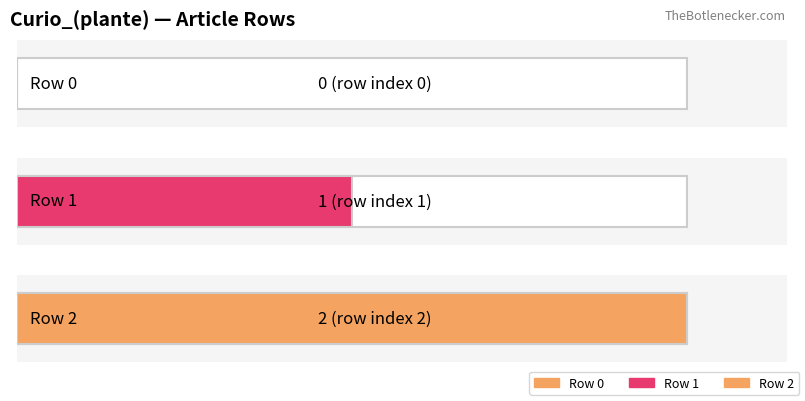

Reading right to left, what are all the values shown in this chart?

Curio_(plante) - row 2=2	Curio_(plante) - row 1=1	Curio_(plante) - row 0=0